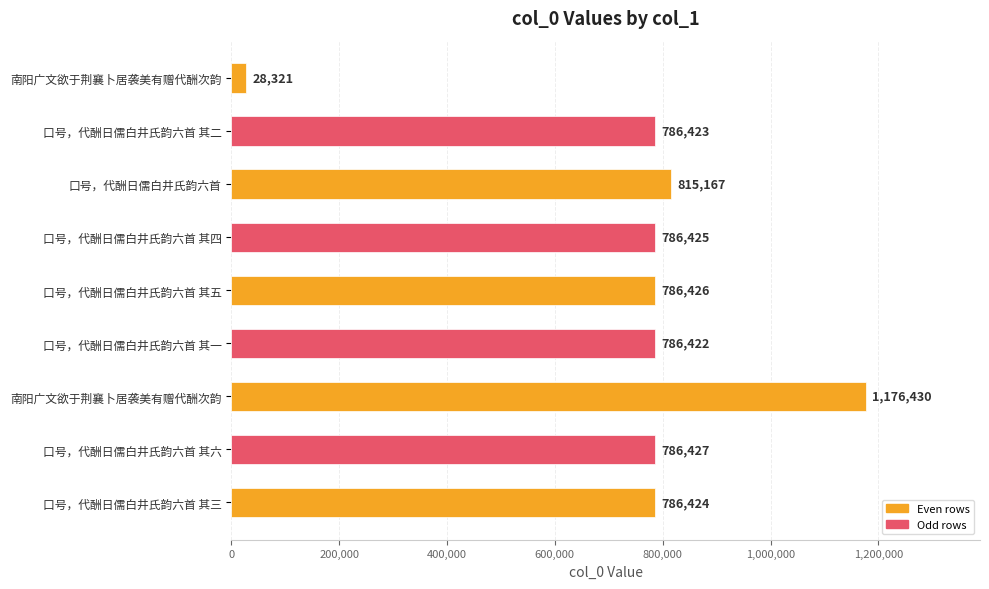

How many bars are there in total?

9